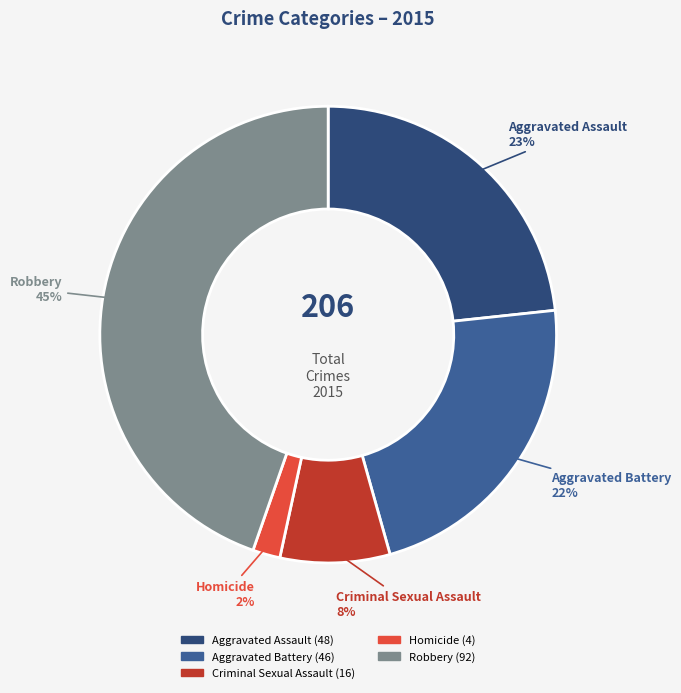

How many slices are in this pie chart?

5